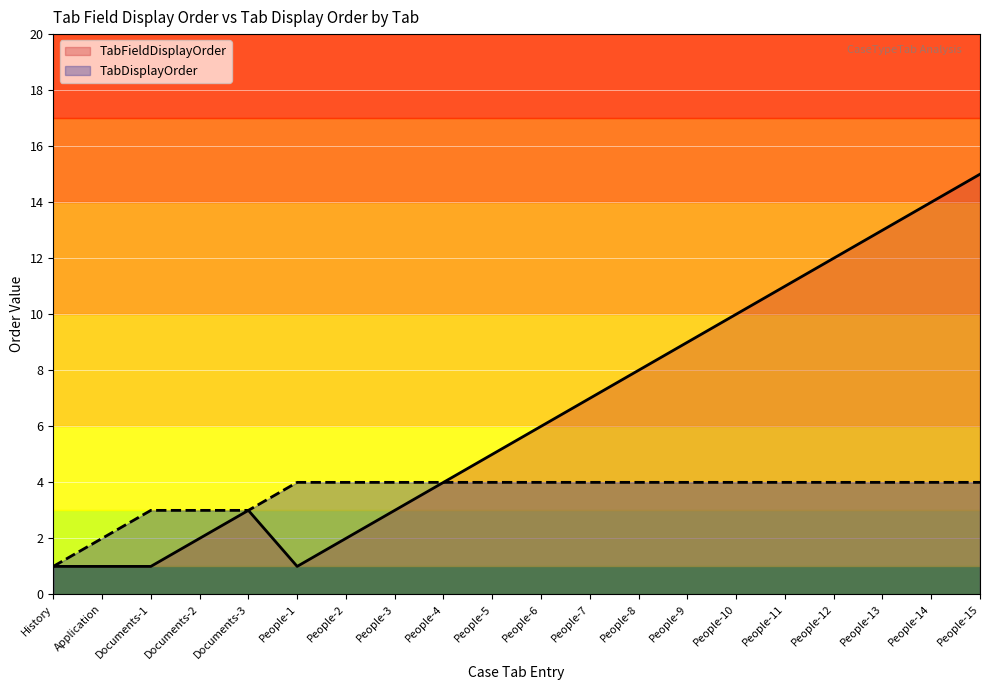

Reading right to left, extract all data points from this chart.

TabFieldDisplayOrder: 15	14	13	12	11	10	9	8	7	6	5	4	3	2	1	3	2	1	1	1
TabDisplayOrder: 4	4	4	4	4	4	4	4	4	4	4	4	4	4	4	3	3	3	2	1